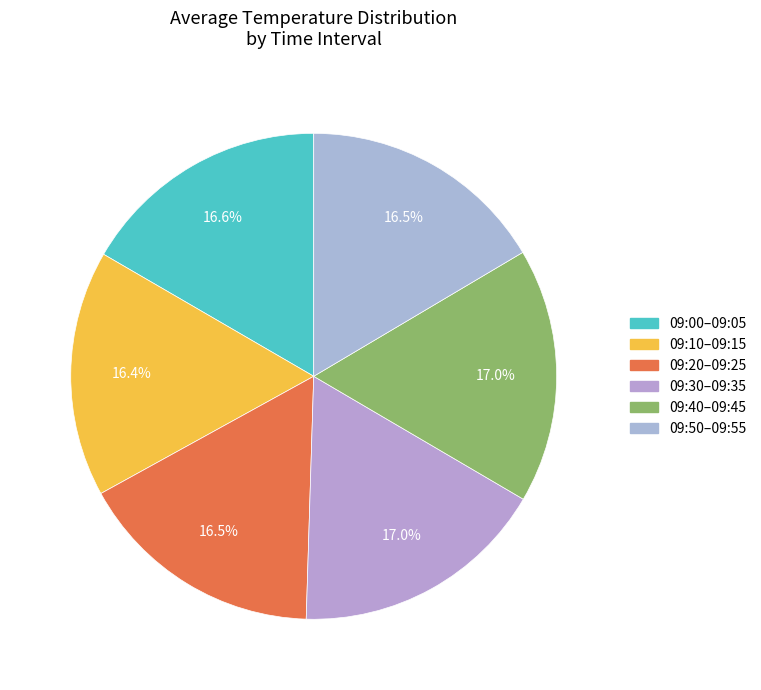

Is there a majority slice in this chart?

No